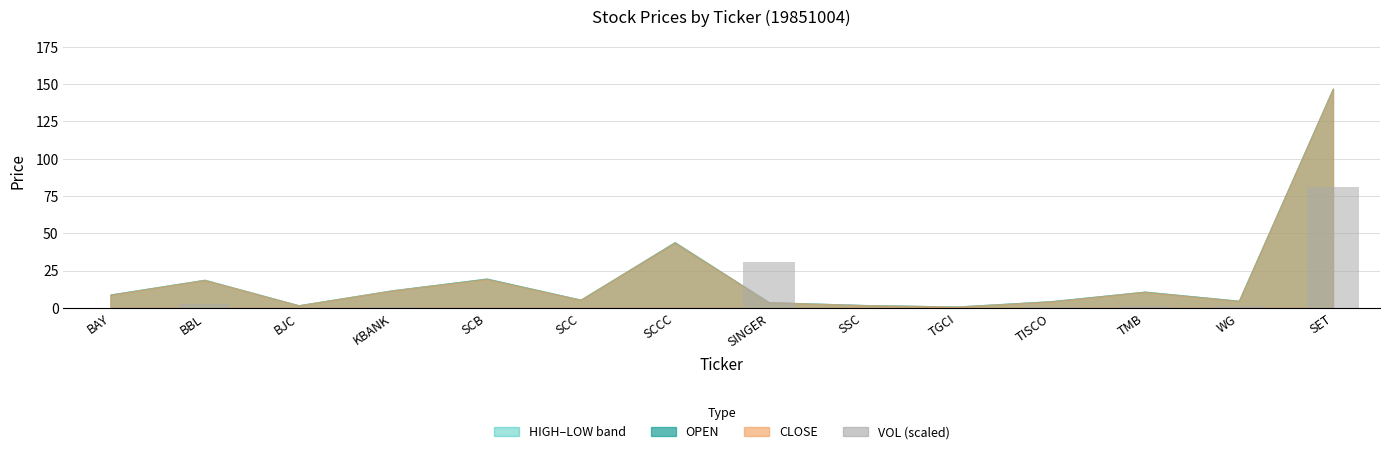

Count the number of categories in the chart.

14